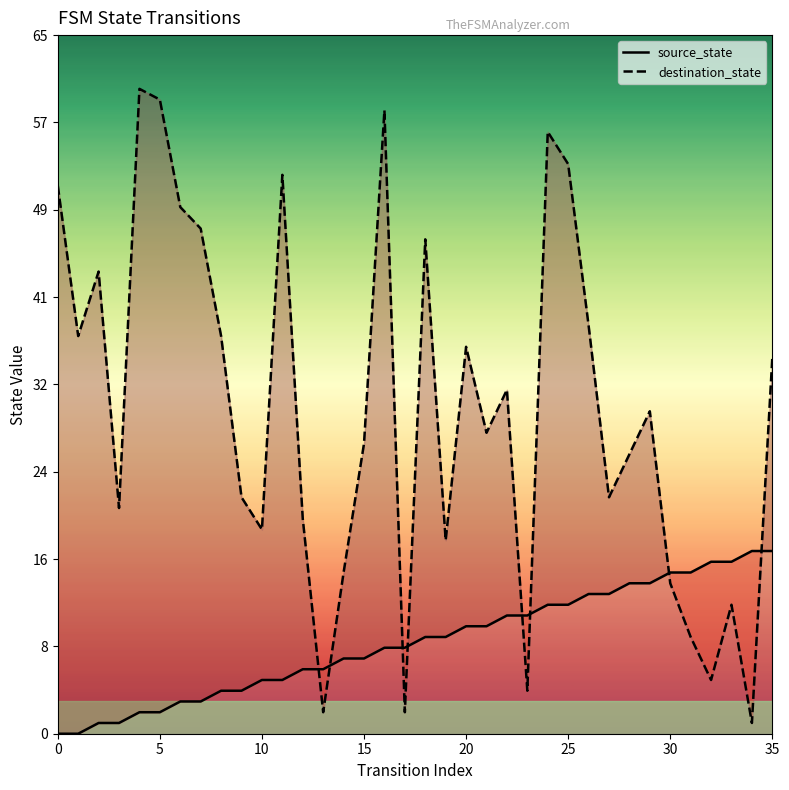

Is the value of destination_state at 11 greater than the value of source_state at 22?

Yes